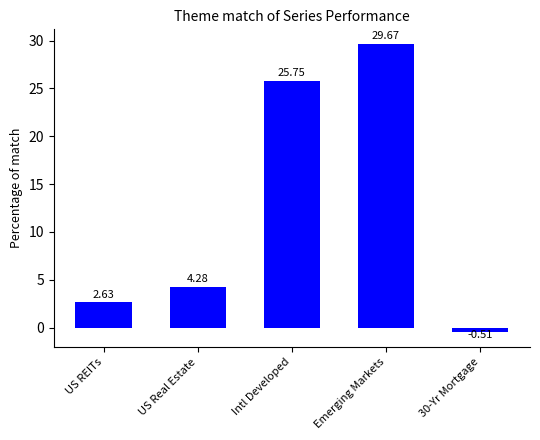

Is it true that the value at Emerging Markets is 48.7?

False